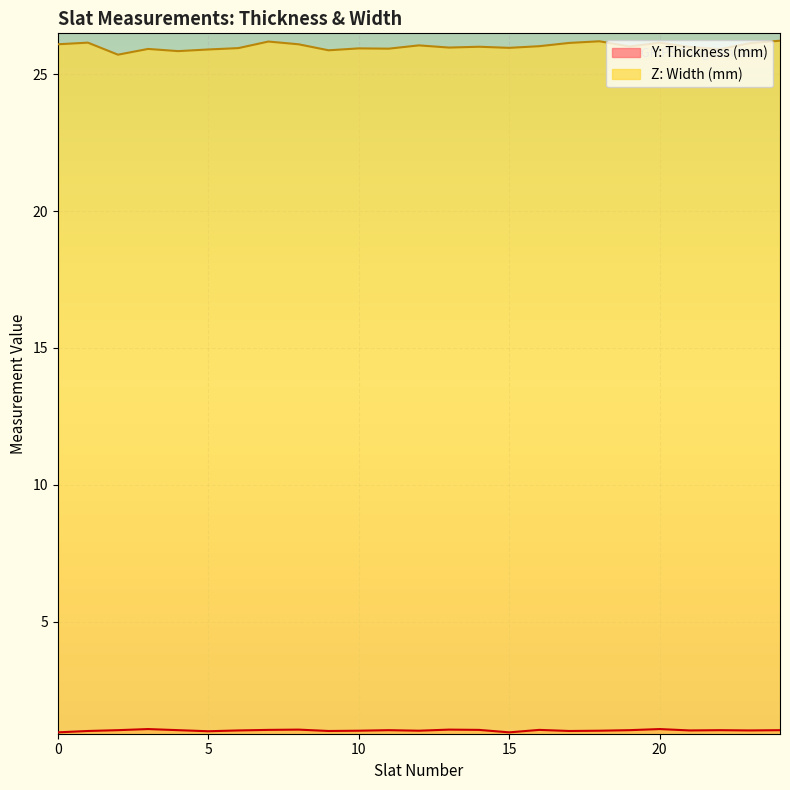

Is it true that Z: Width (mm) equals 43.4 at 14?

False